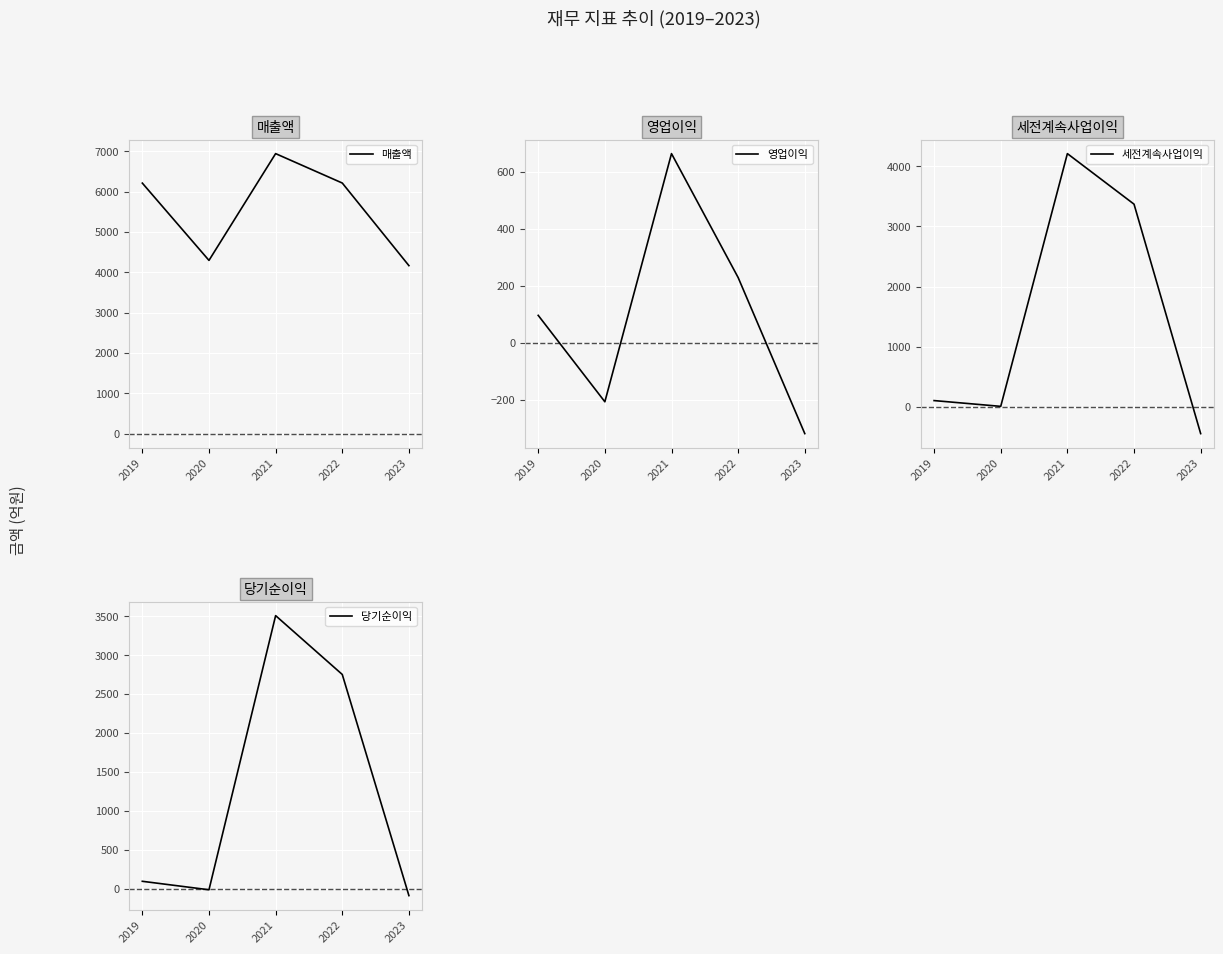

At 2019, list the series in order from smallest to largest.

당기순이익, 영업이익, 세전계속사업이익, 매출액